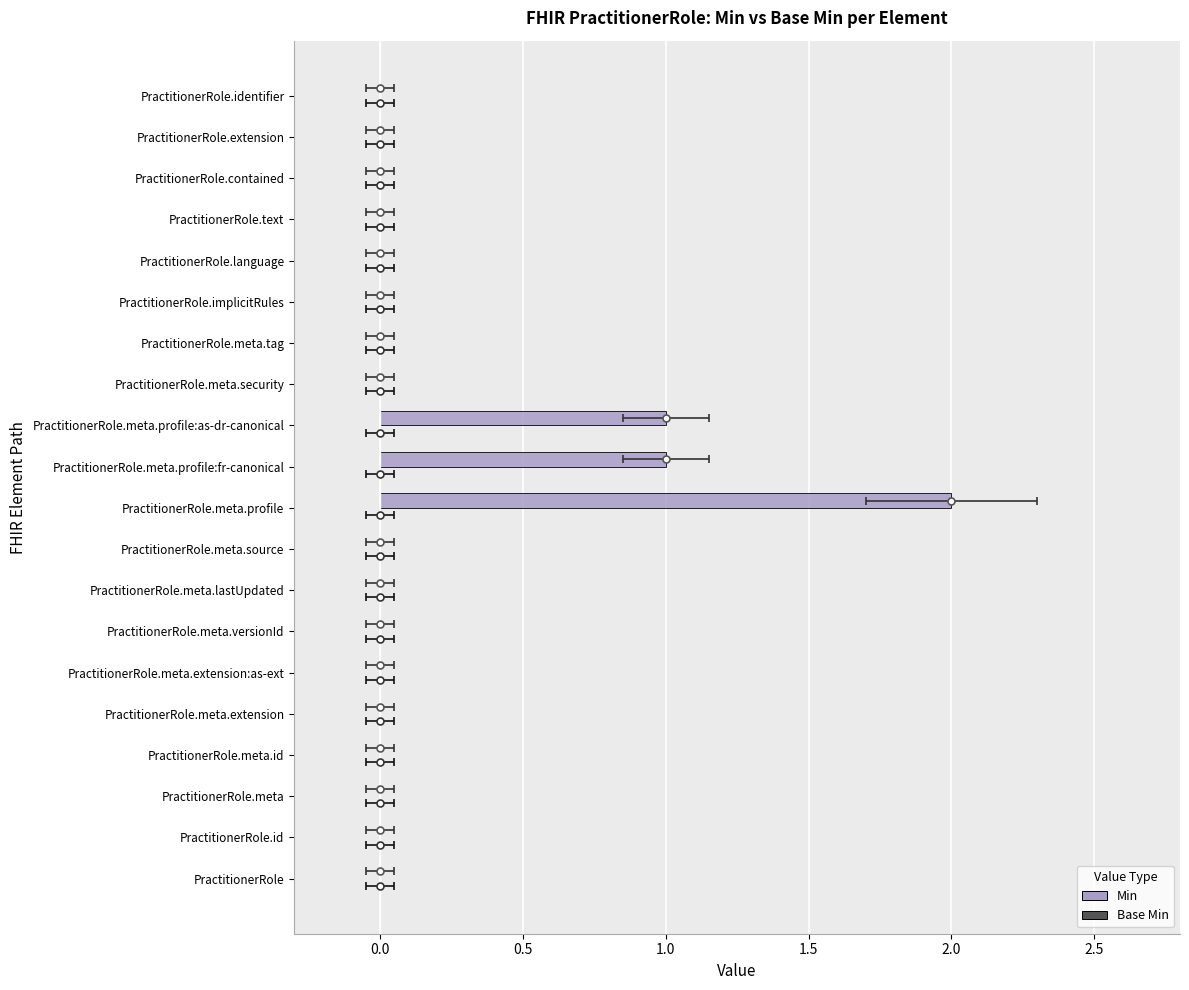

What is the average value of the Min series?

0.2